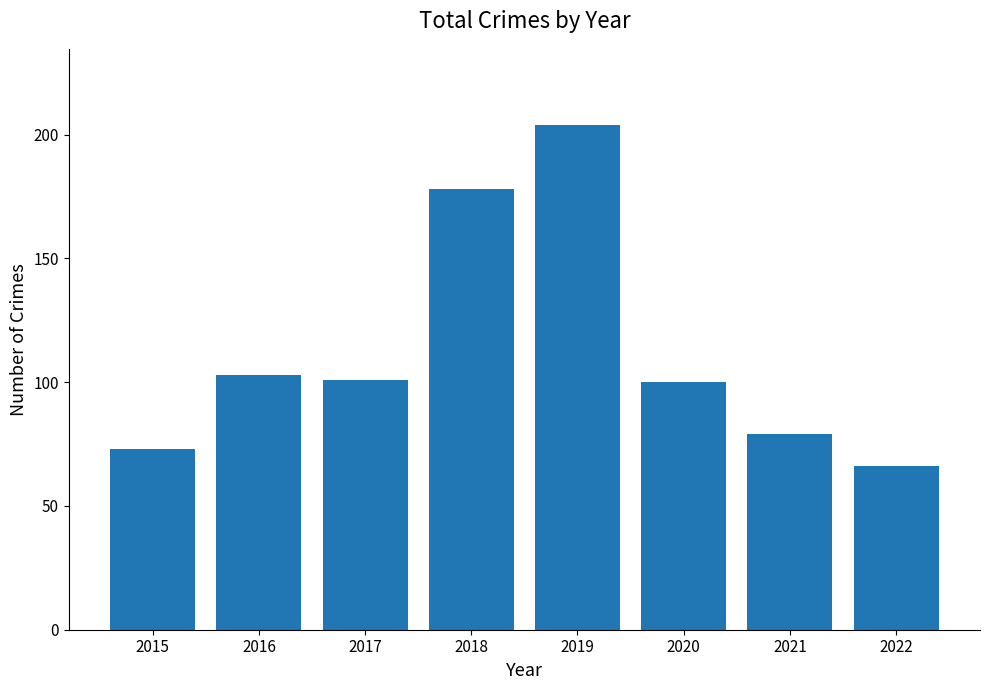

Between 2015 and 2022, which is larger?

2015